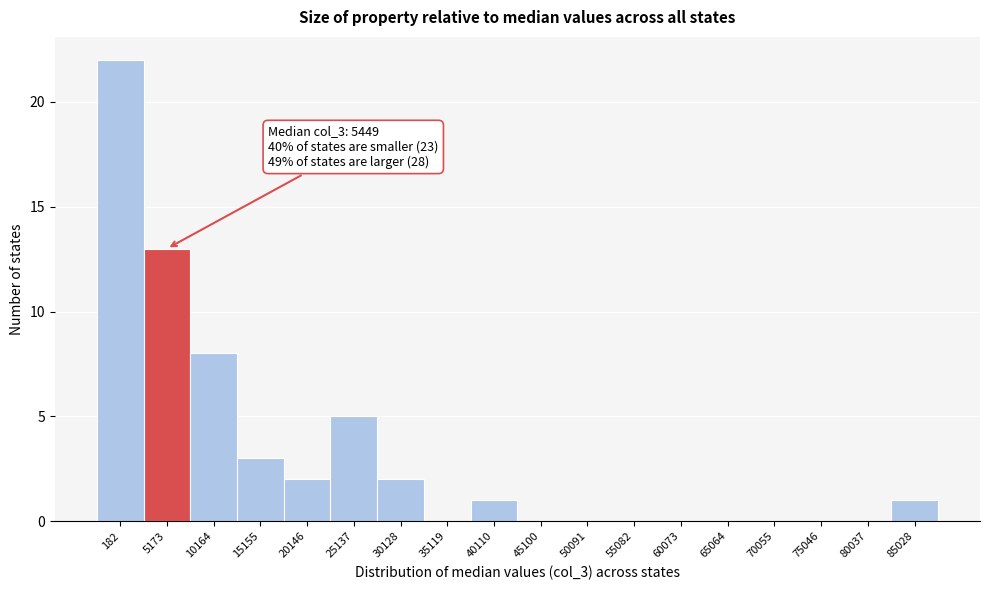

Reading left to right, list all the values displayed in this chart.

182=22	5173=13	10164=8	15155=3	20146=2	25137=5	30128=2	35119=0	40110=1	45100=0	50091=0	55082=0	60073=0	65064=0	70055=0	75046=0	80037=0	85028=1